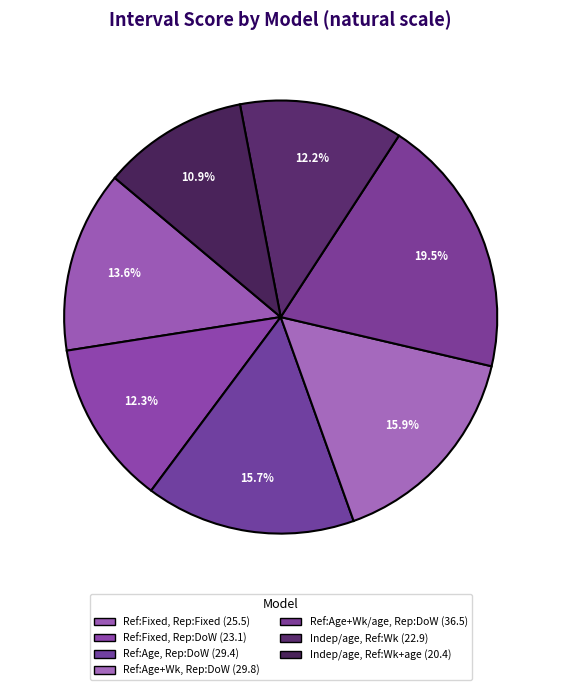

Rank the categories by value from highest to lowest.

Reference: Age and week by age, Report: Day of week, Reference: Age and week, Report: Day of week, Reference: Age, Report: Day of week, Reference: Fixed, Report: Fixed, Reference: Fixed, Report: Day of week, Independent by age, Reference: Week, Independent by age, Reference: Week and age